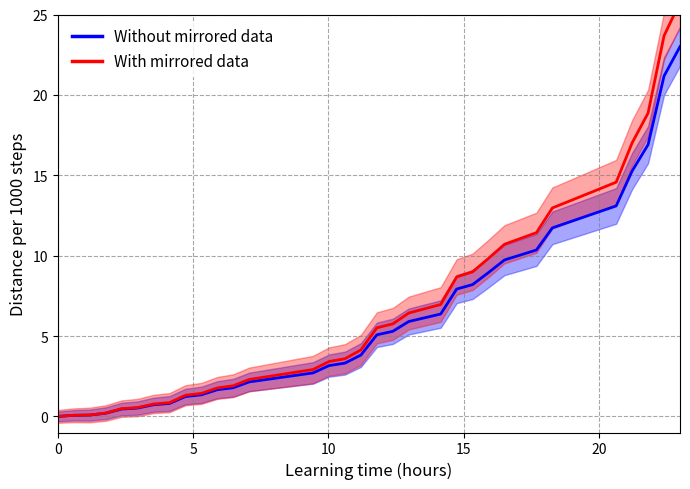

What is the value of the With mirrored data point at the 29th from the left?

10.7